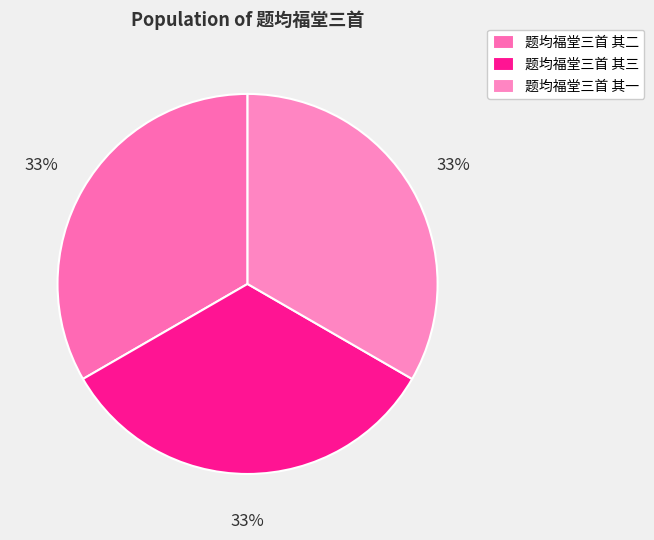

How many segments does this pie chart have?

3